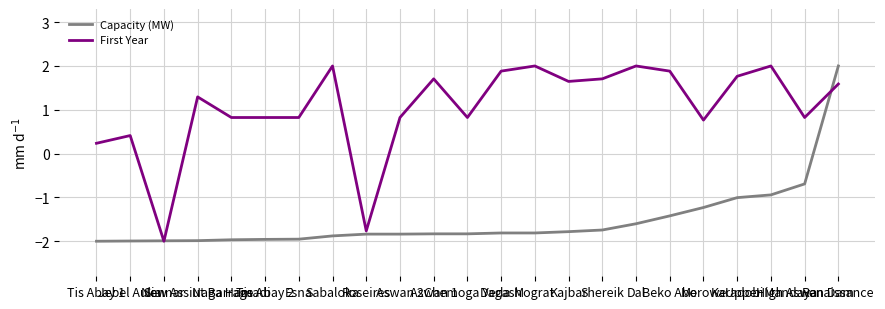

Reading left to right, what are all the values shown in this chart?

Capacity (MW): -2.0	-2.0	-2.0	-2.0	-2.0	-2.0	-2.0	-1.9	-1.8	-1.8	-1.8	-1.8	-1.8	-1.8	-1.8	-1.7	-1.6	-1.4	-1.2	-1.0	-0.9	-0.7	2.0
First Year: 0.2	0.4	-2.0	1.3	0.8	0.8	0.8	2.0	-1.8	0.8	1.7	0.8	1.9	2.0	1.6	1.7	2.0	1.9	0.8	1.8	2.0	0.8	1.6